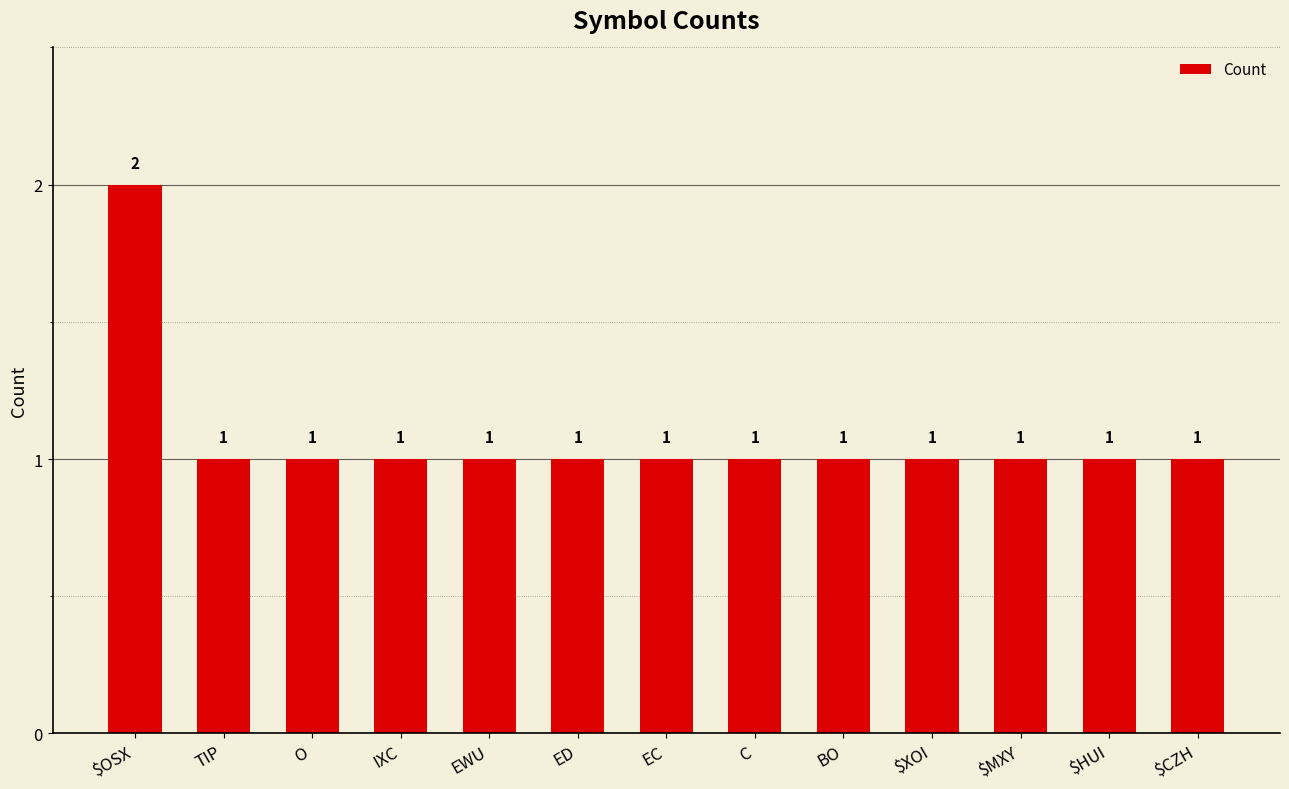

The chart shows a value of 0 at $HUI. True or false?

False